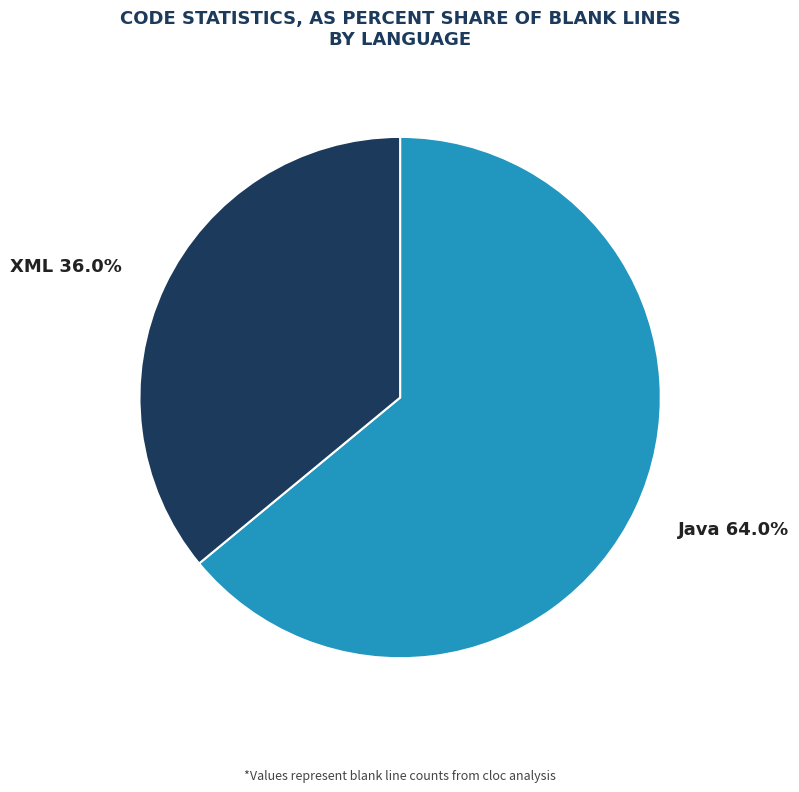

To the nearest percent, what is the average slice percentage?

50%